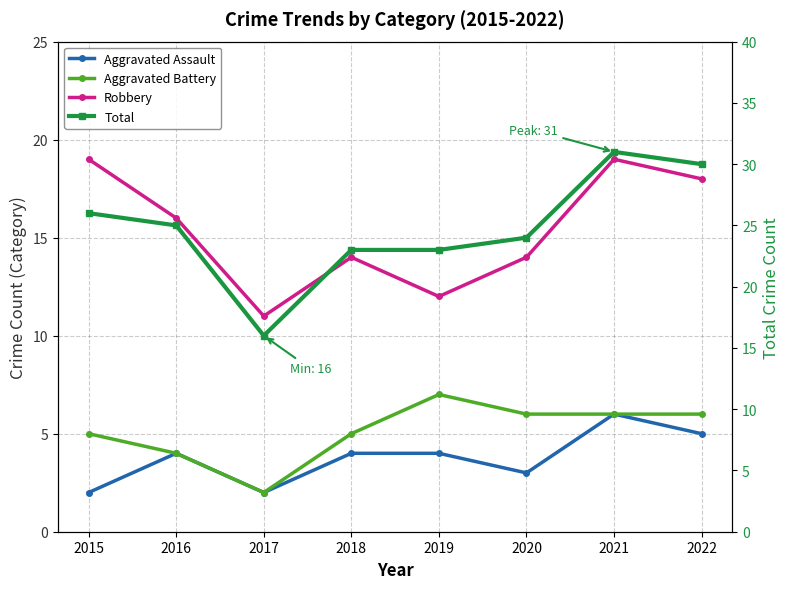

What is the sum of all Total values?

198